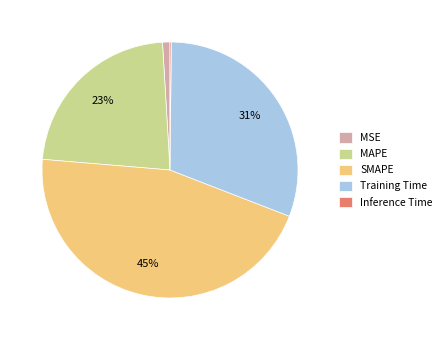

To the nearest percent, what is the difference between the largest and smallest slice percentages?

45%